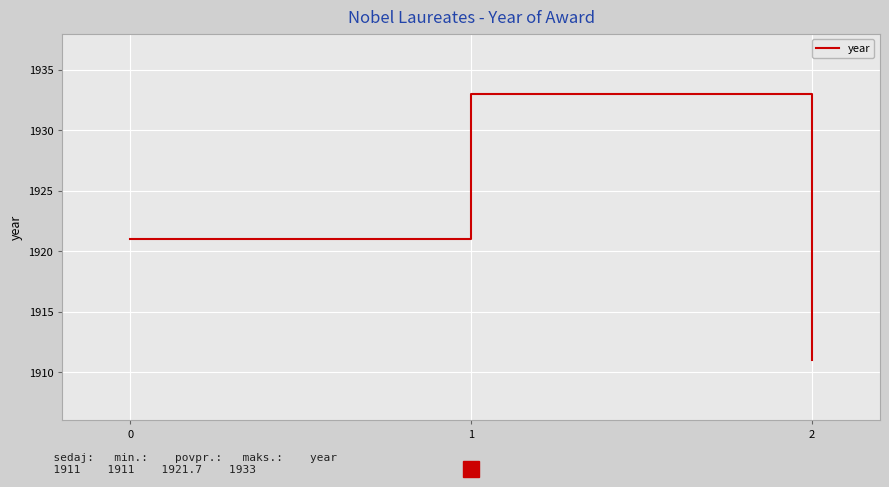

Reading left to right, what are all the values shown in this chart?

0=1921	1=1933	2=1911